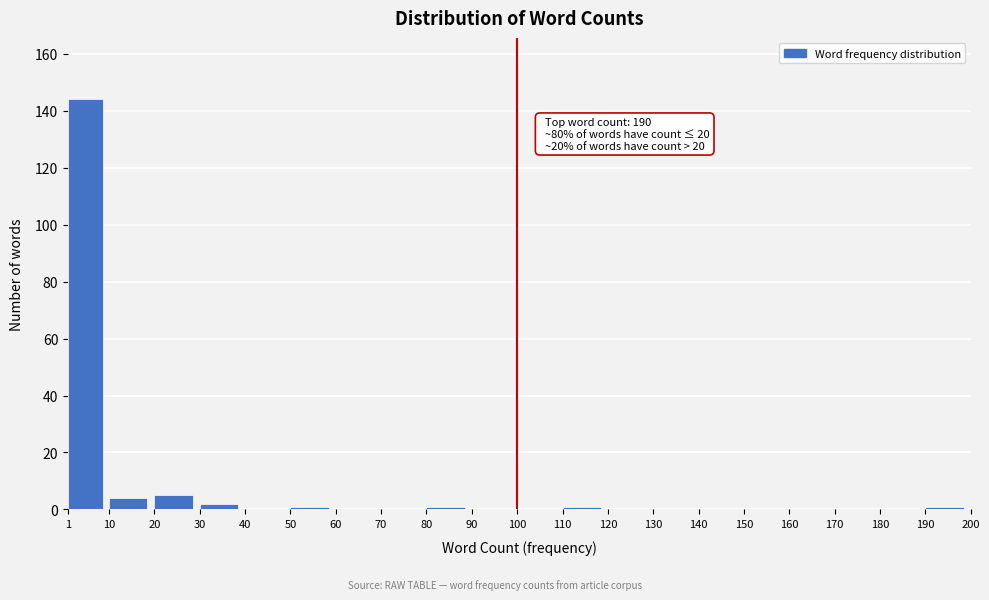

Over which range of the x-axis is the bar tallest?

1 to 10